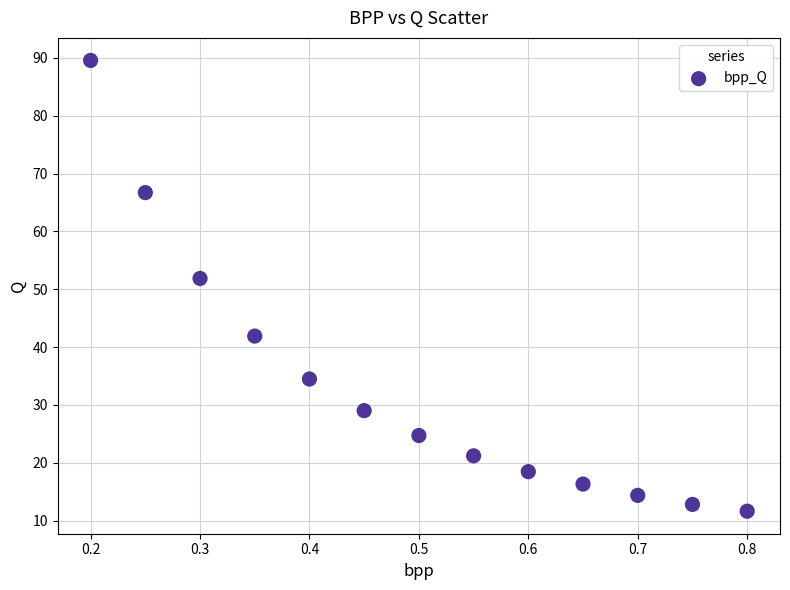

What is the range of X values (max minus min)?

0.6